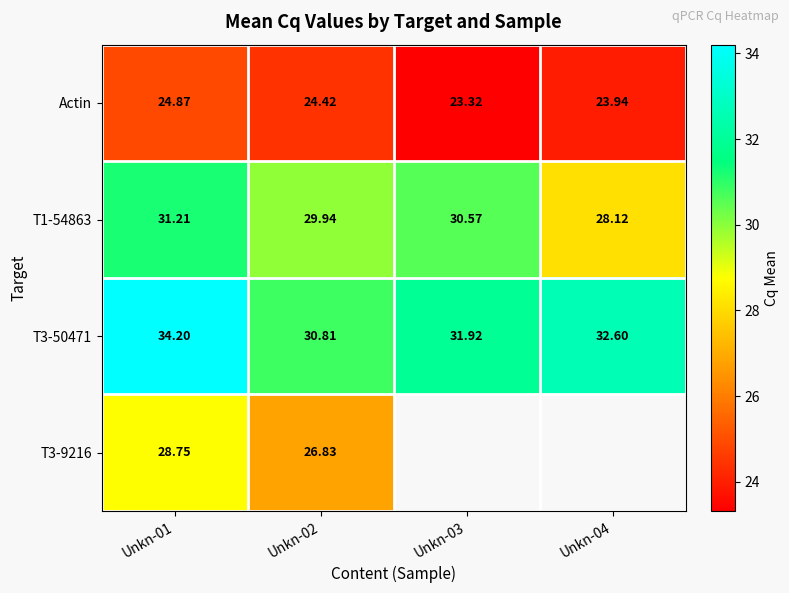

Is it true that T3-50471 equals 34.2 at Unkn-01?

True